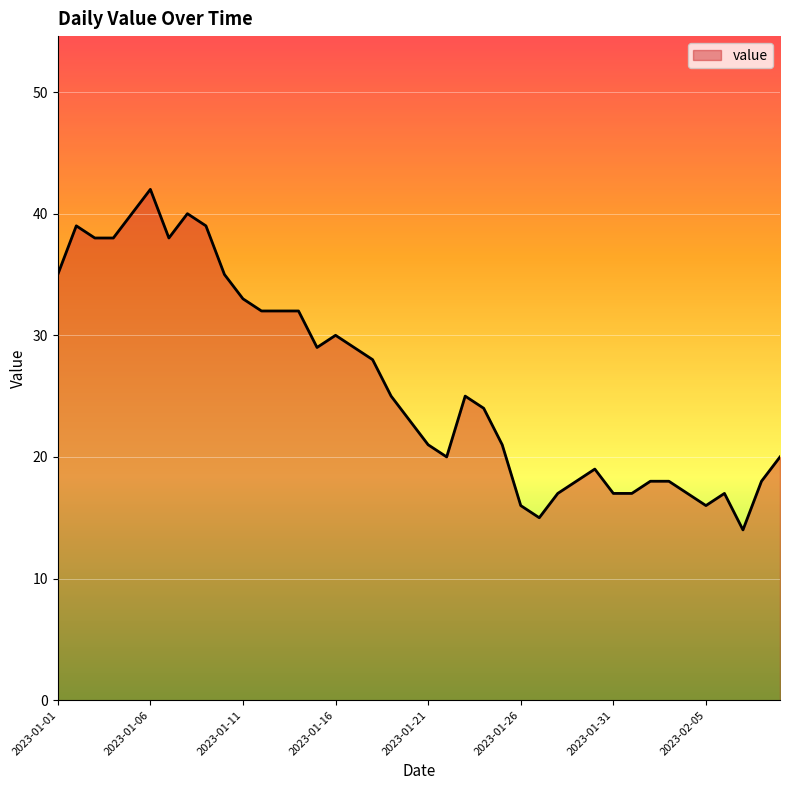

What is the greatest value displayed?

42